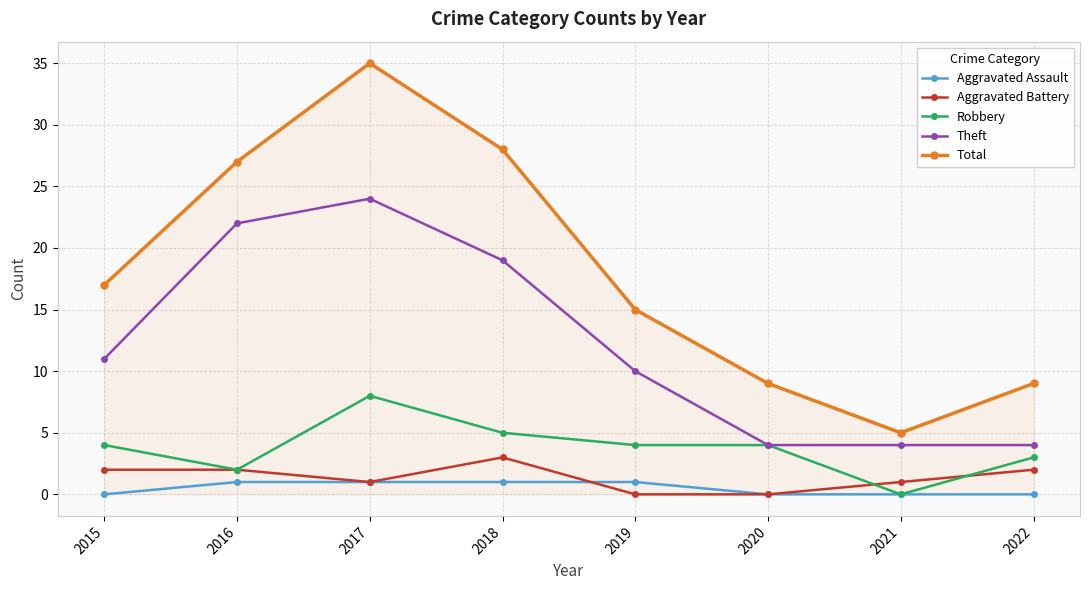

Which category has the highest value across all series?

2017